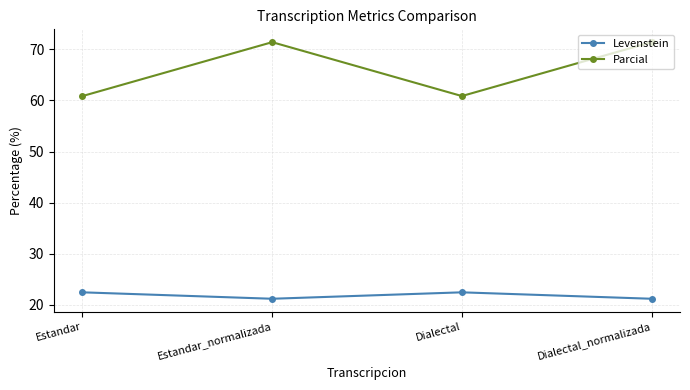

True or false: Parcial and Levenstein intersect in this chart.

False